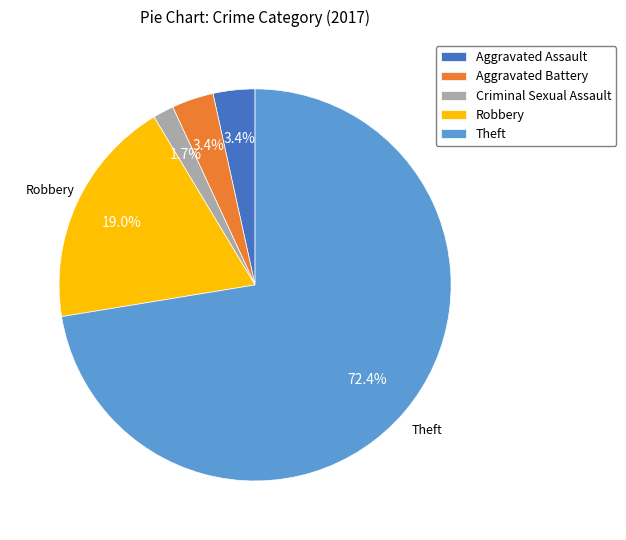

Is it true that Robbery is 19% of the pie?

True